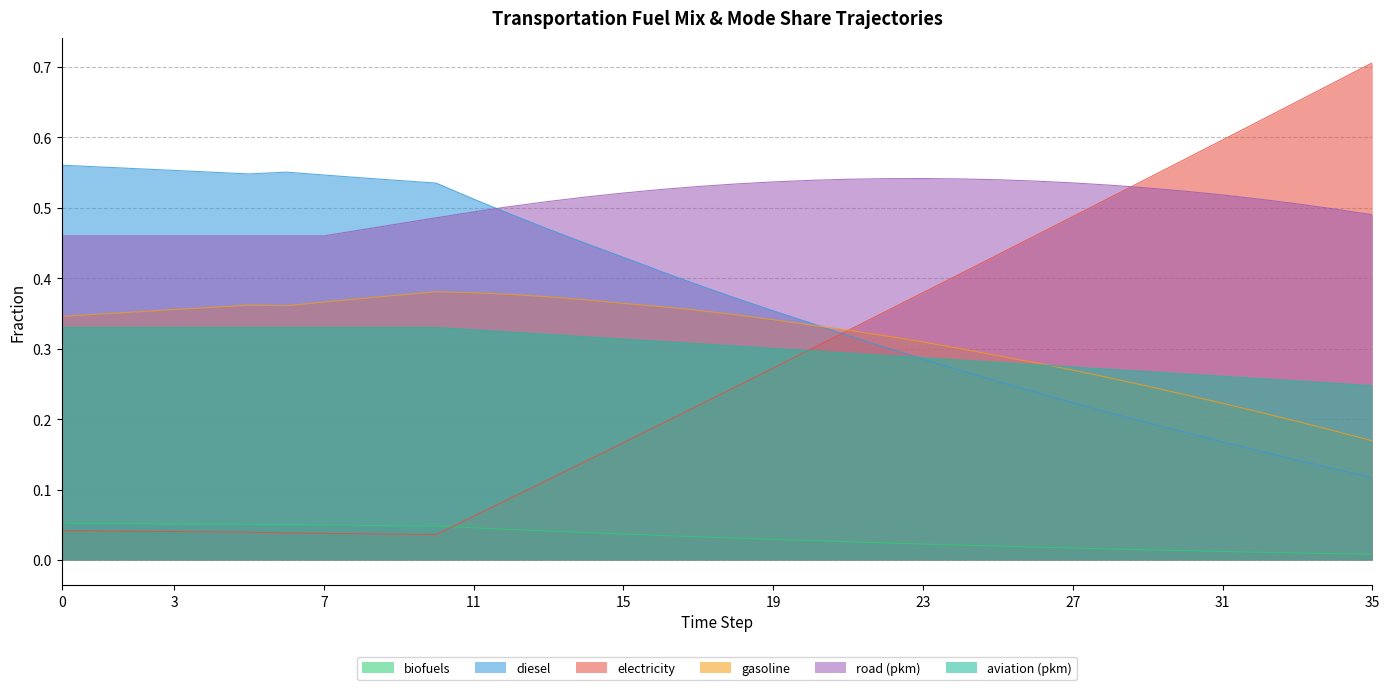

What is the sum of all frac_trns_fuelmix_road_light_gasoline values?

11.4